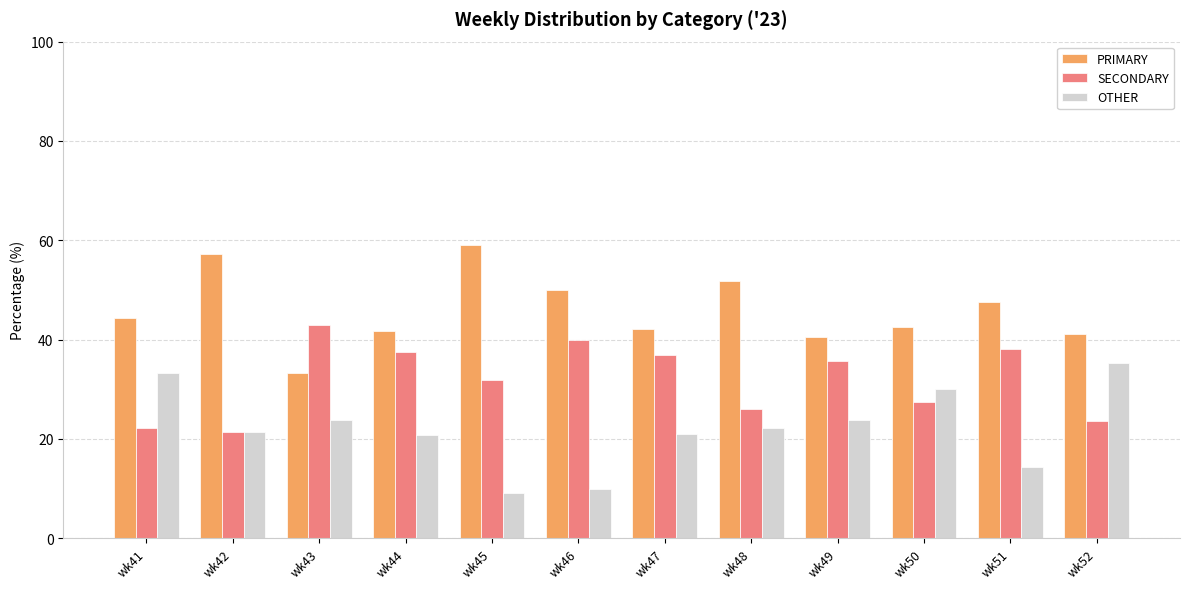

What is the difference between the highest and lowest values at wk51?

33.3